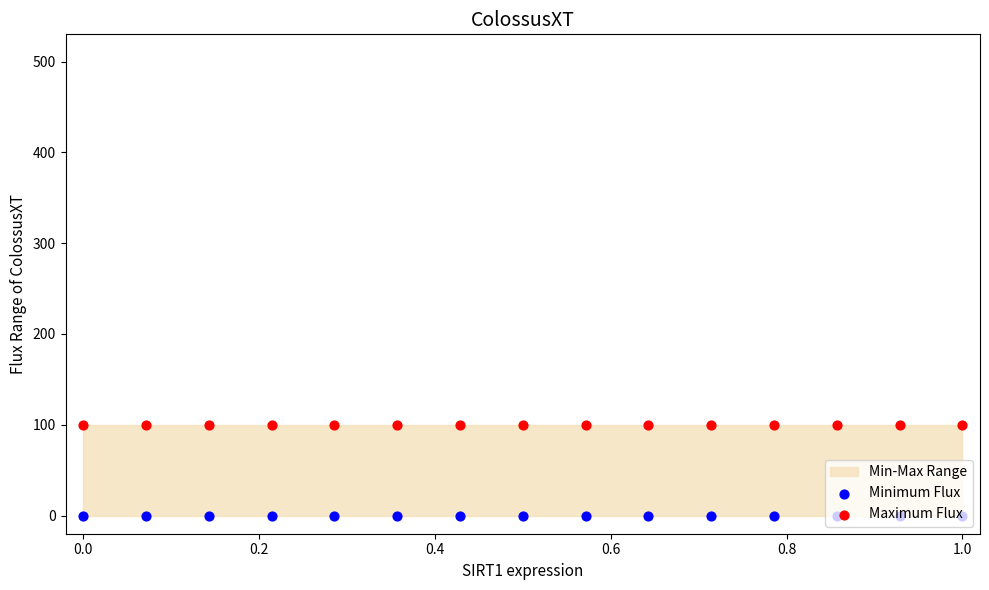

Which series reaches the maximum Y coordinate?

Maximum Flux